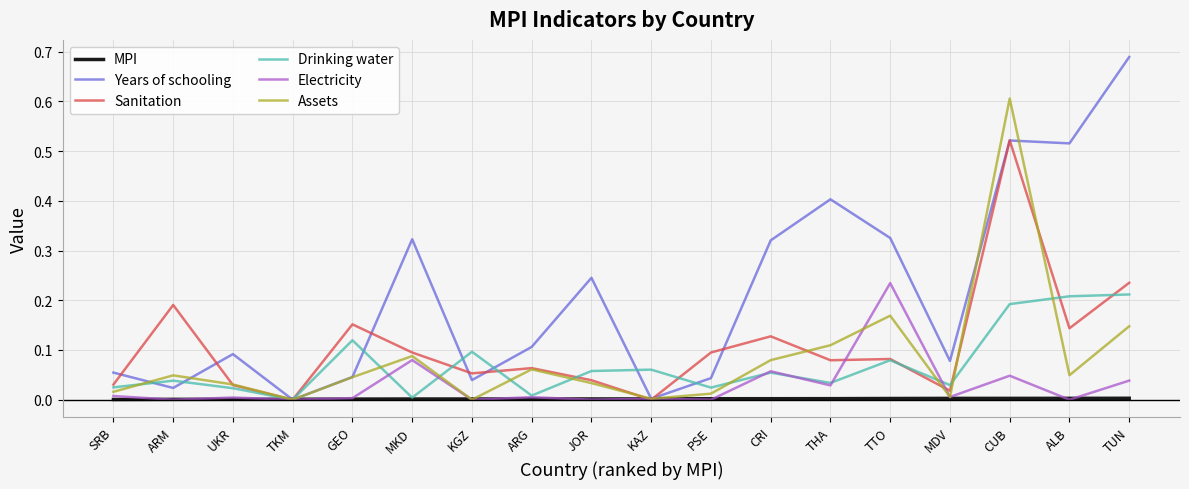

How many lines are shown in the chart?

6